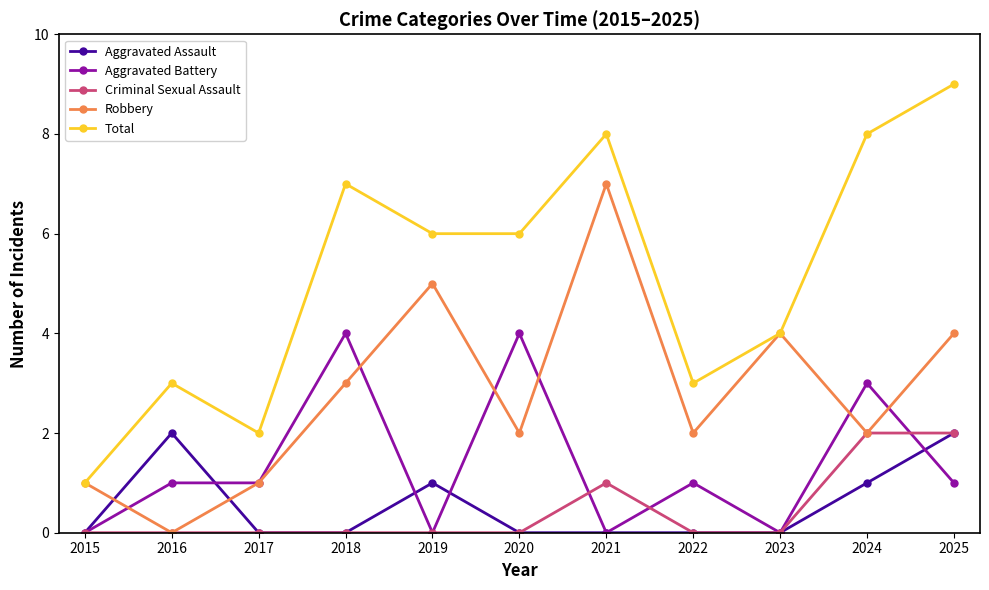

Which series has the largest total across all categories?

Total